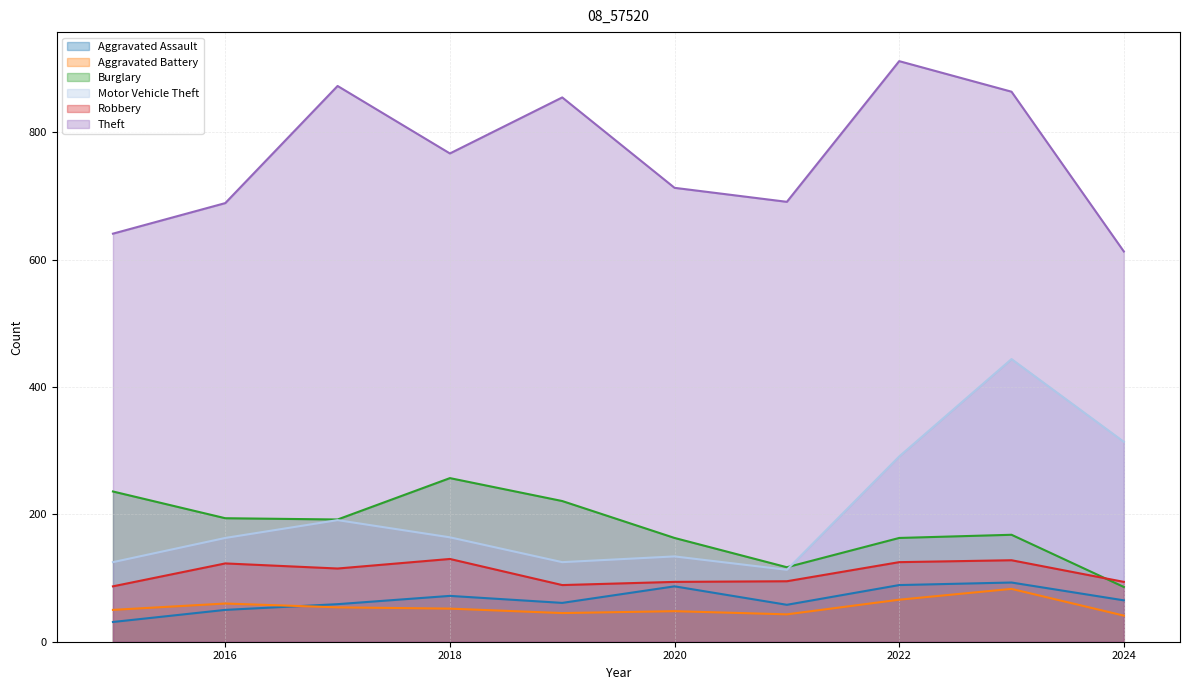

How many interior local peaks does the Theft series have?

3